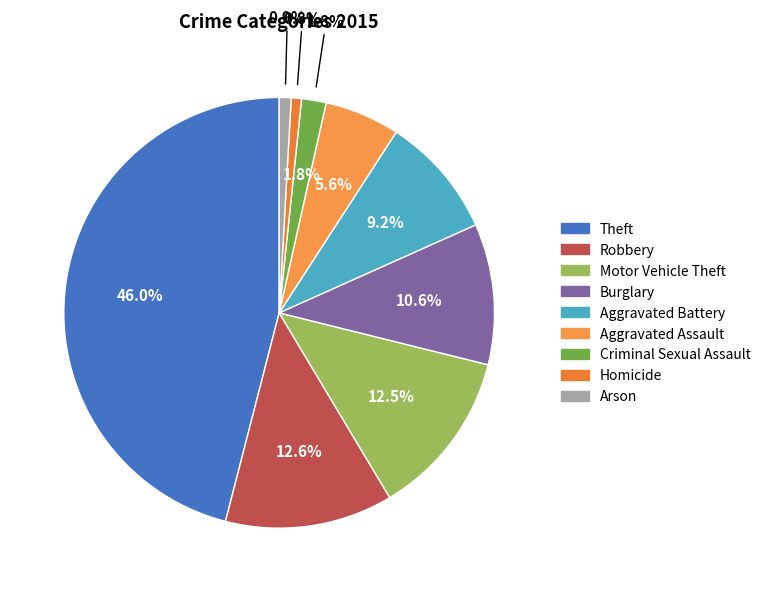

Is Aggravated Battery the majority of the pie?

No